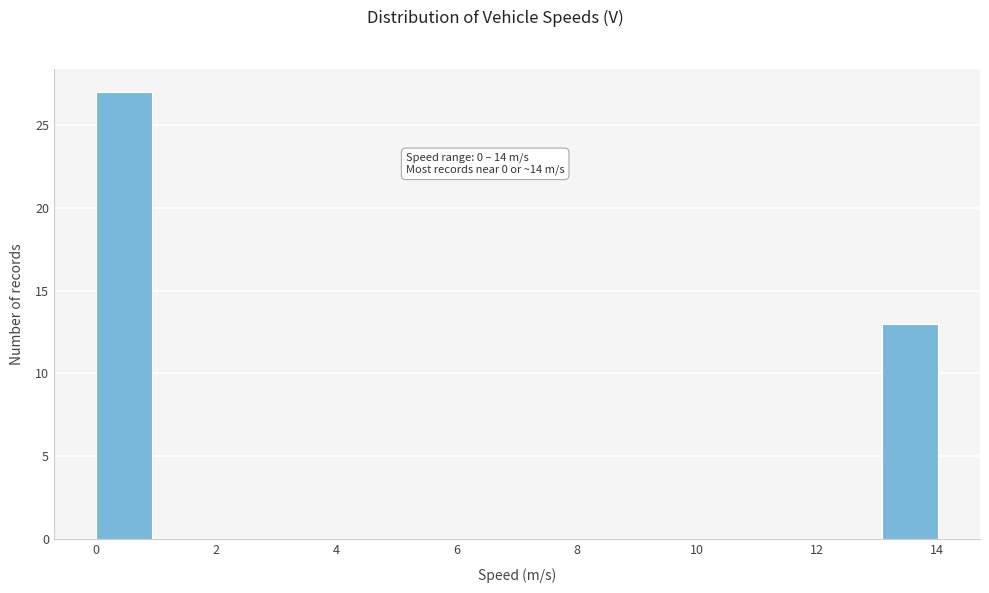

Which range on the x-axis has the tallest bar?

0.0 to 1.0